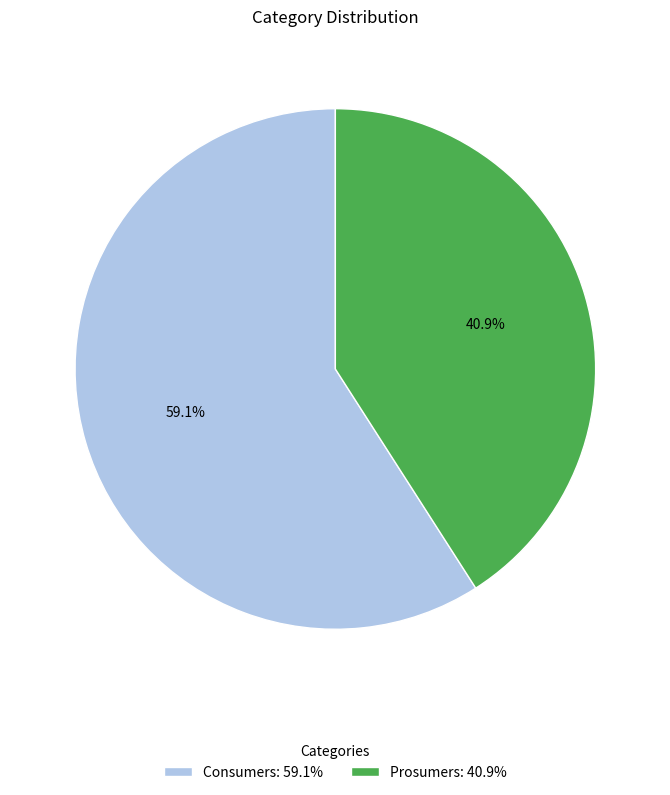

What is the smallest slice in the pie chart?

Prosumers